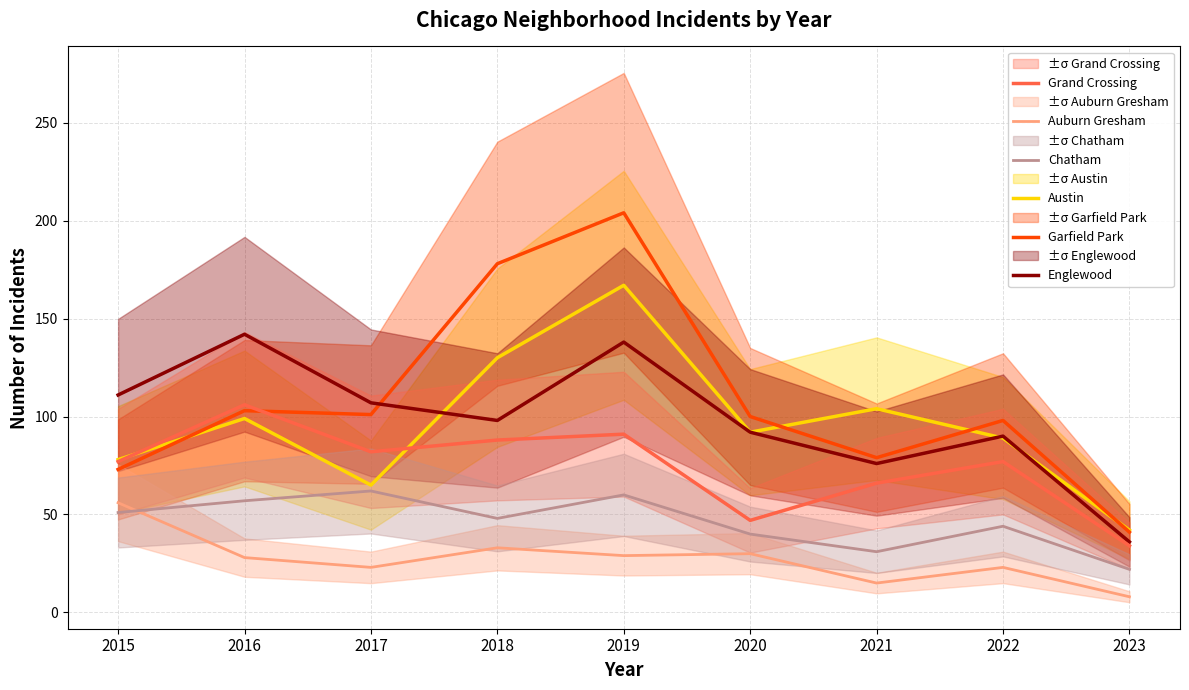

Does the chart display data point markers on the line(s)?

No